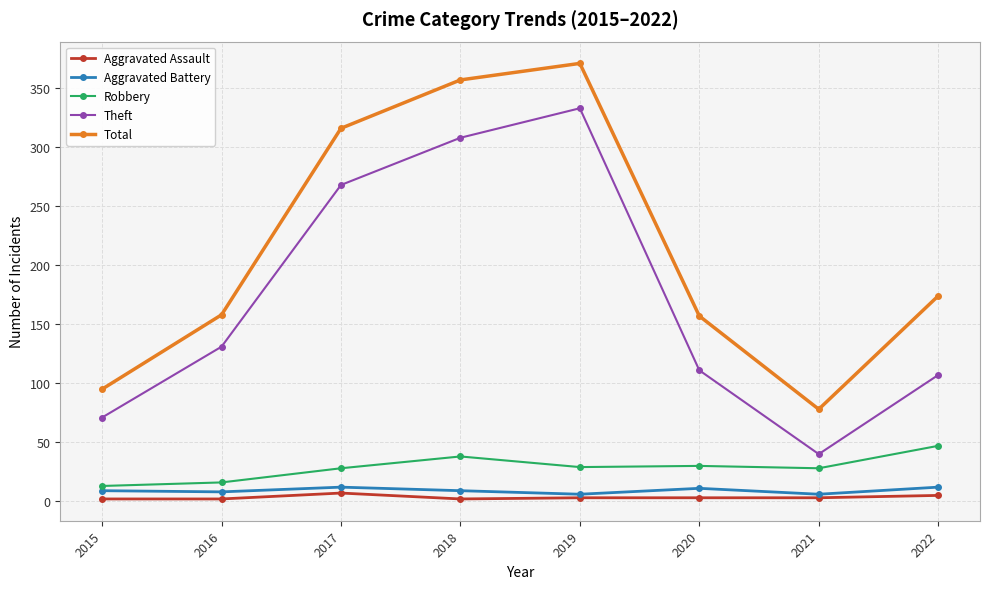

What is the value of the Robbery point at the 7th from the left?

28